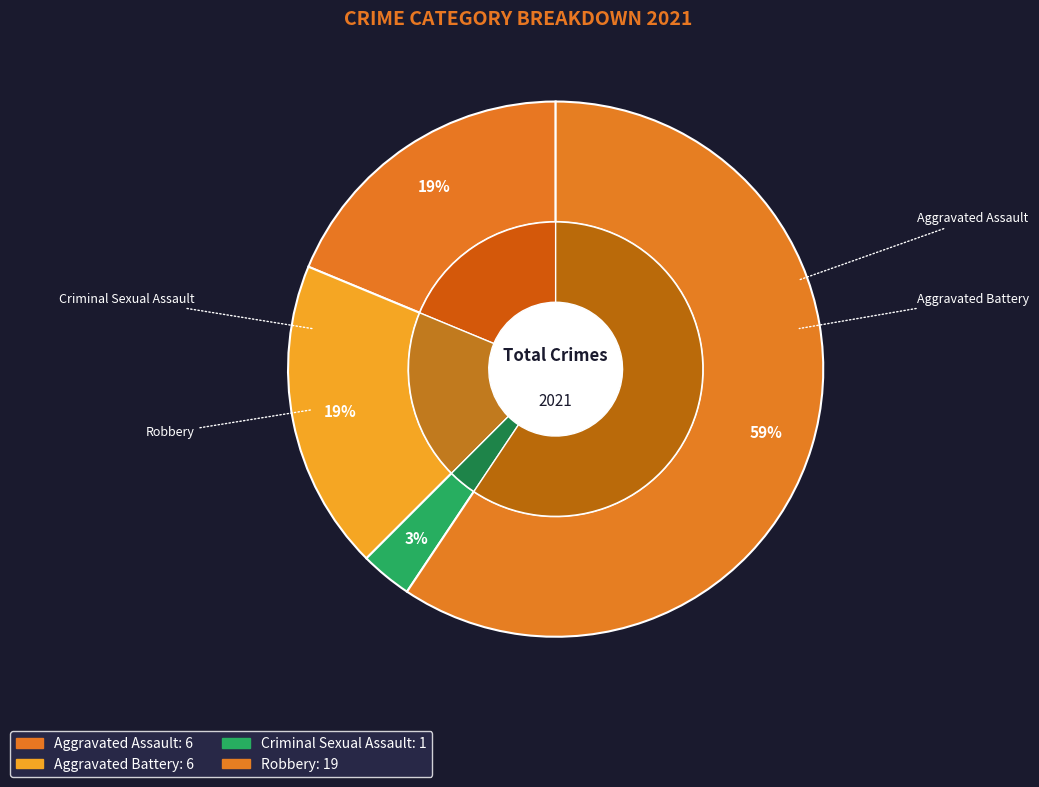

What portion of the pie excludes Homicide?

100.0%